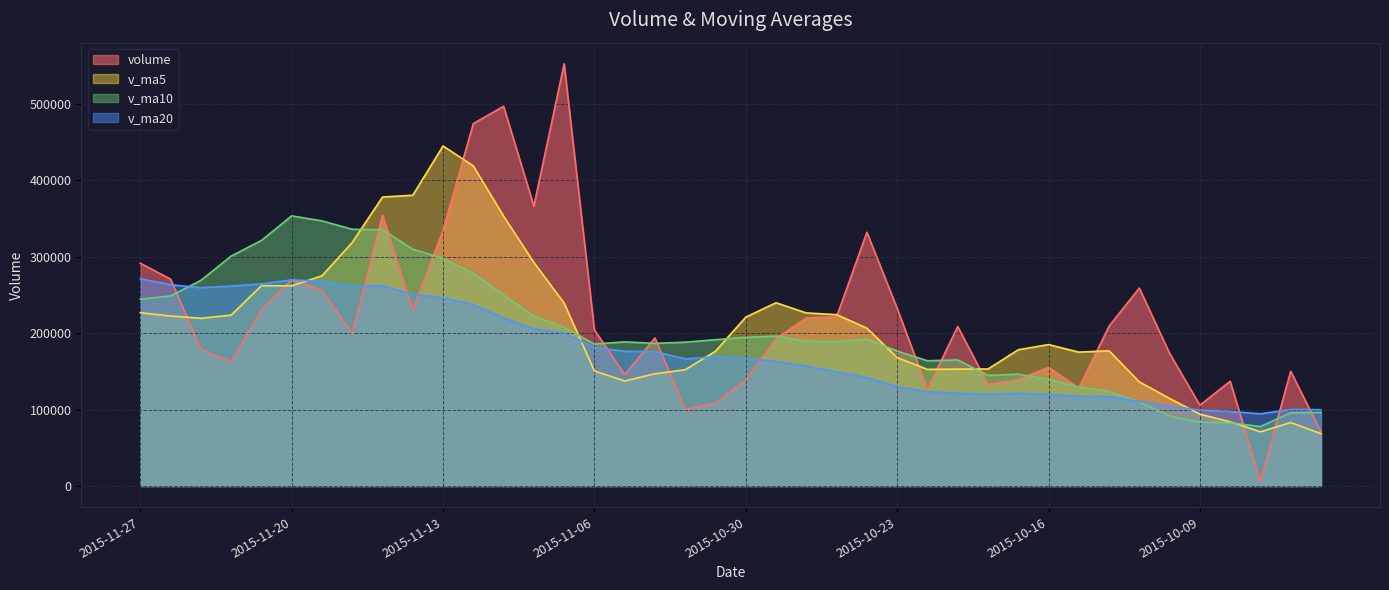

True or false: volume has a value of 221456.0 at 2015-10-27.

True